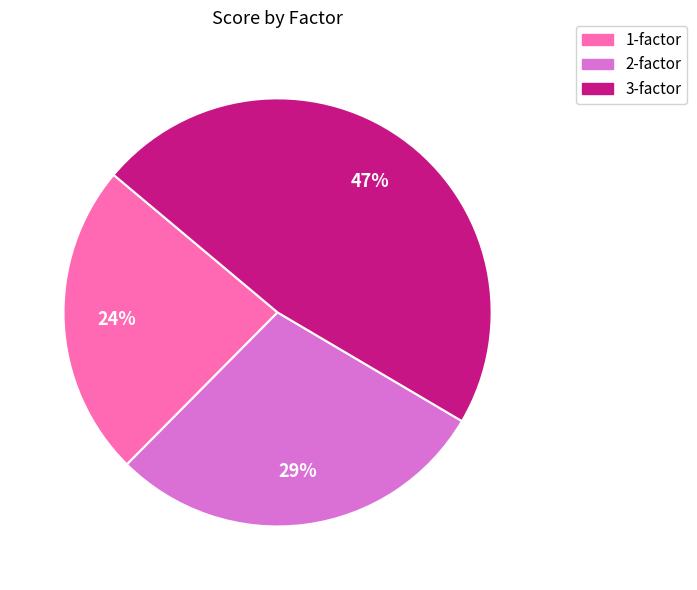

The 1-factor slice represents 24% of the pie. True or false?

True